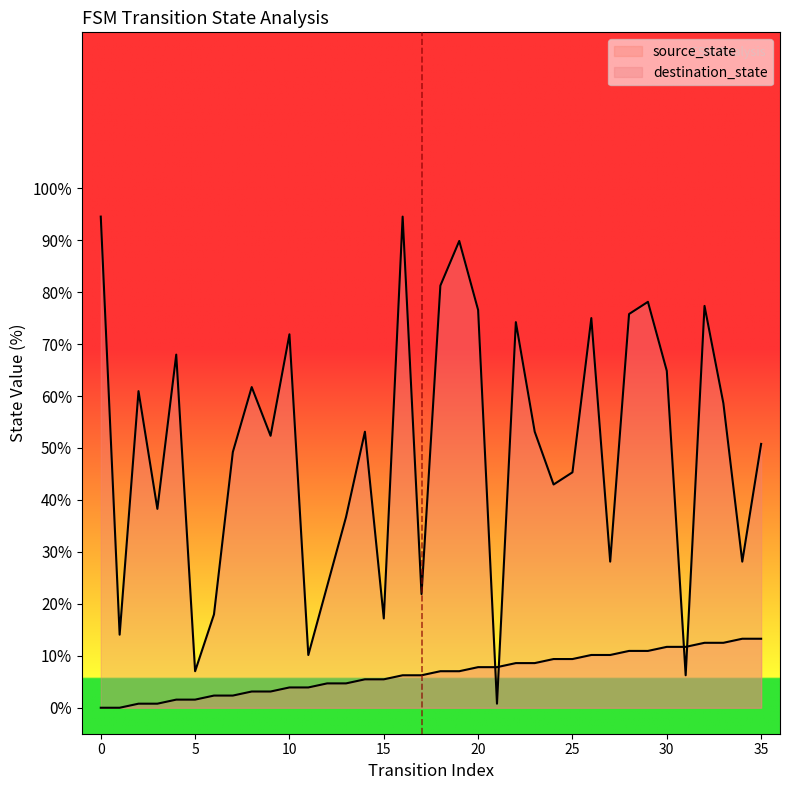

At which category does destination_state reach its first local peak?

2